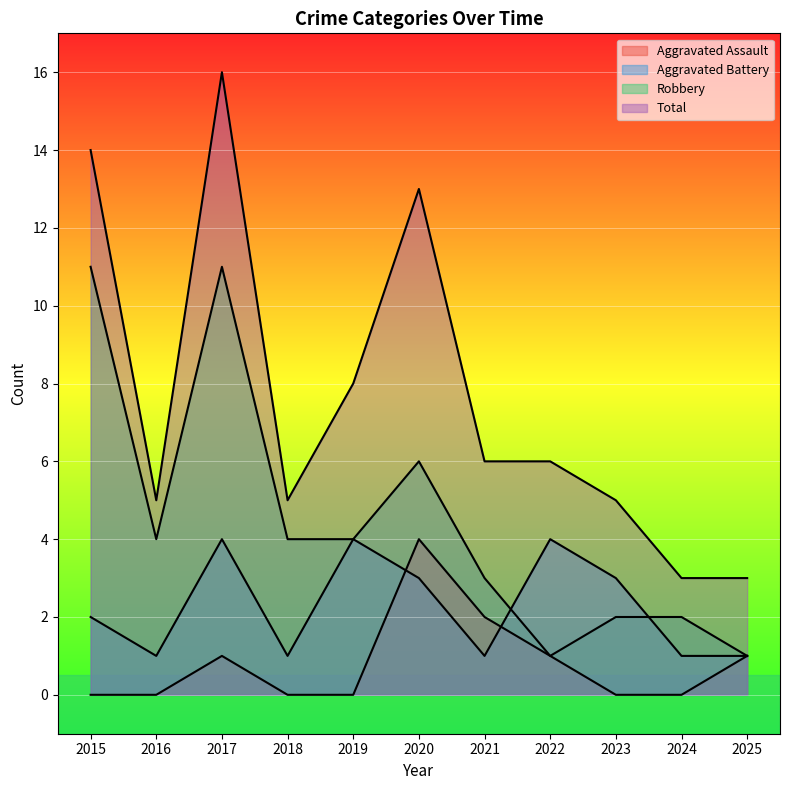

True or false: Aggravated Assault has a value of 4 at 2020.

True